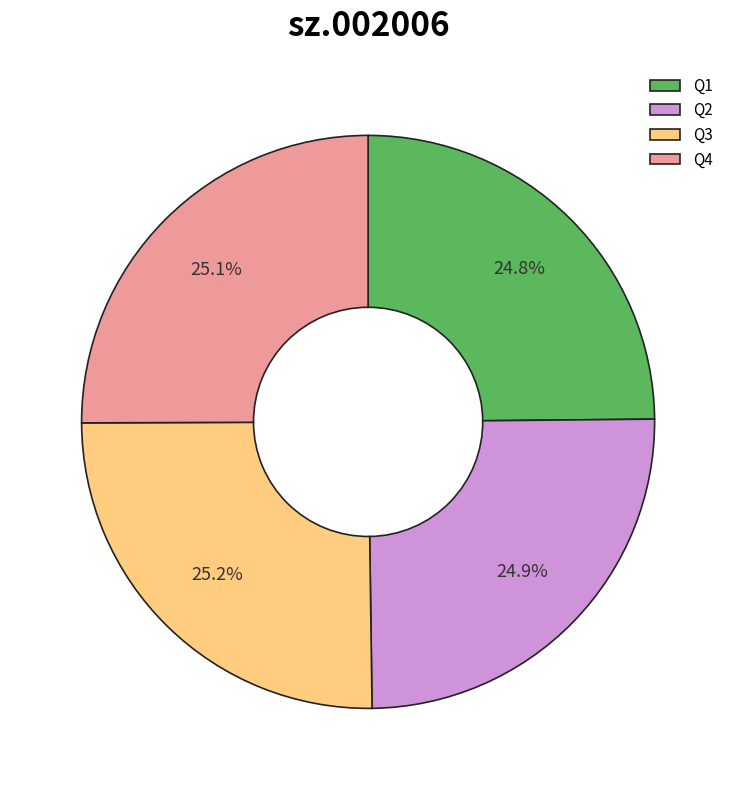

What percentage is NOT represented by Q1?

75.2%